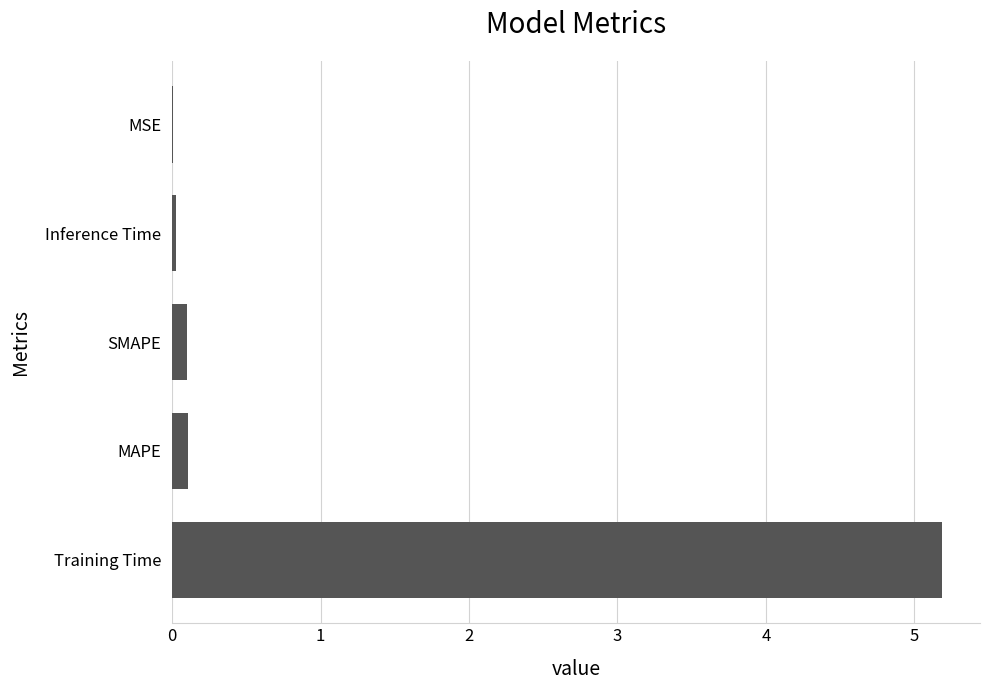

How many data points does each series have?

5